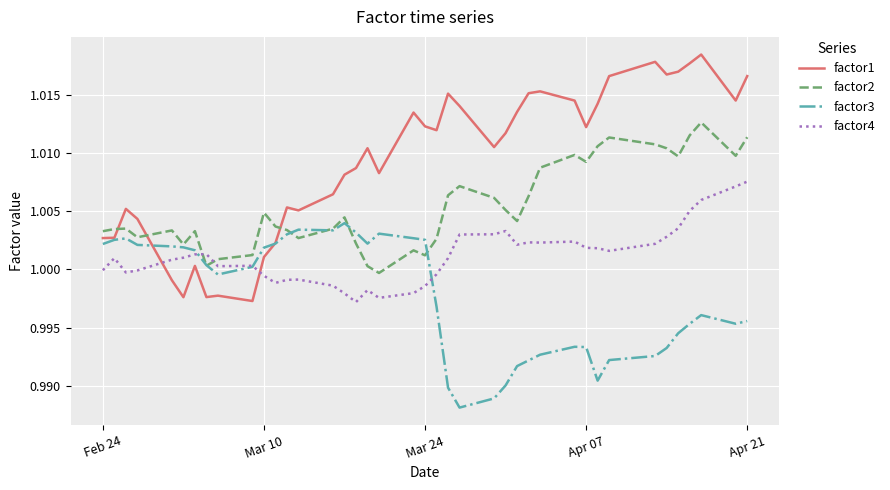

True or false: factor1 and factor2 intersect in this chart.

True